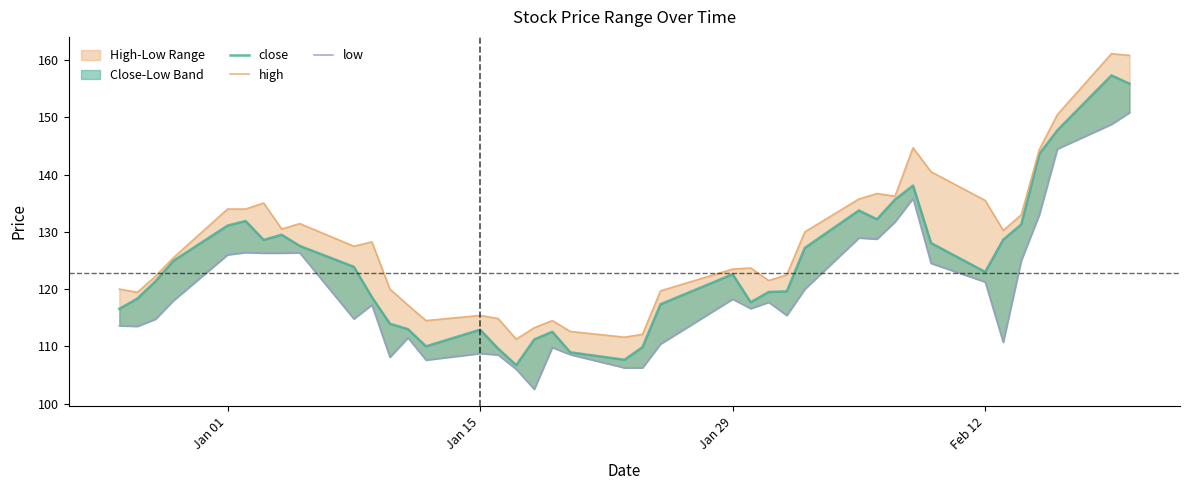

At which label does high first exceed 127?

Jan 01